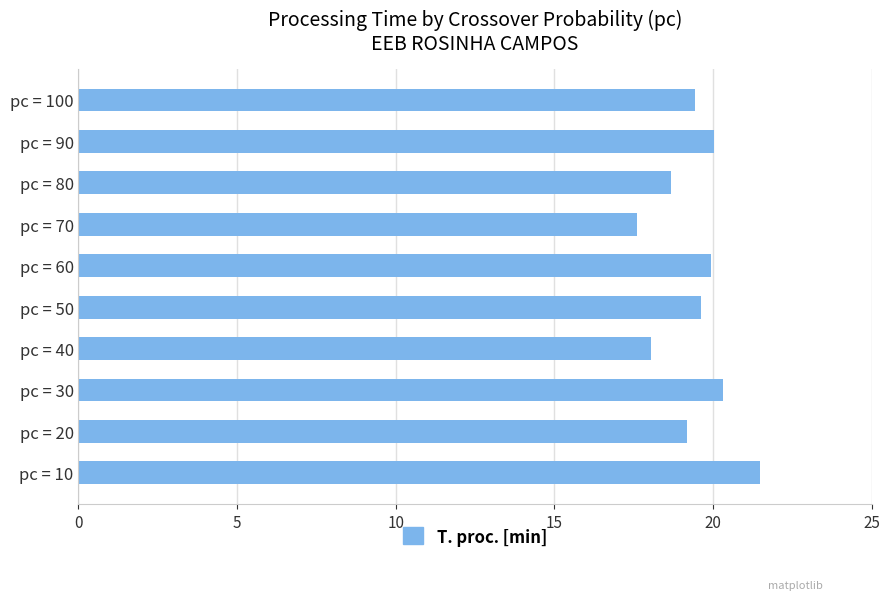

Approximately how many times larger is the value at pc = 60 compared to pc = 50?

1.0